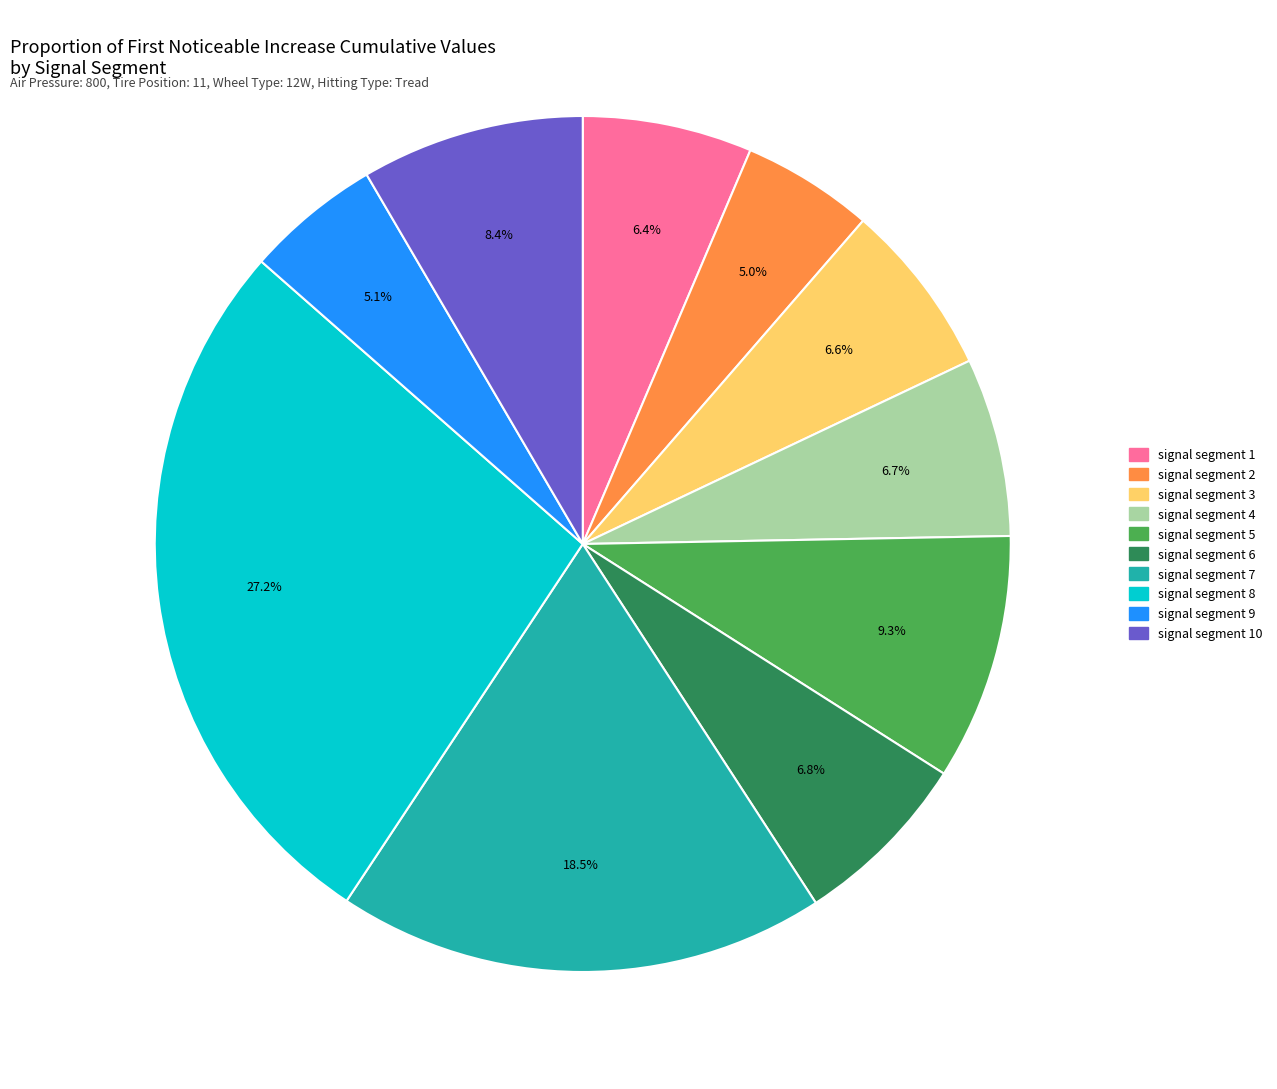

Is there a majority slice in this chart?

No